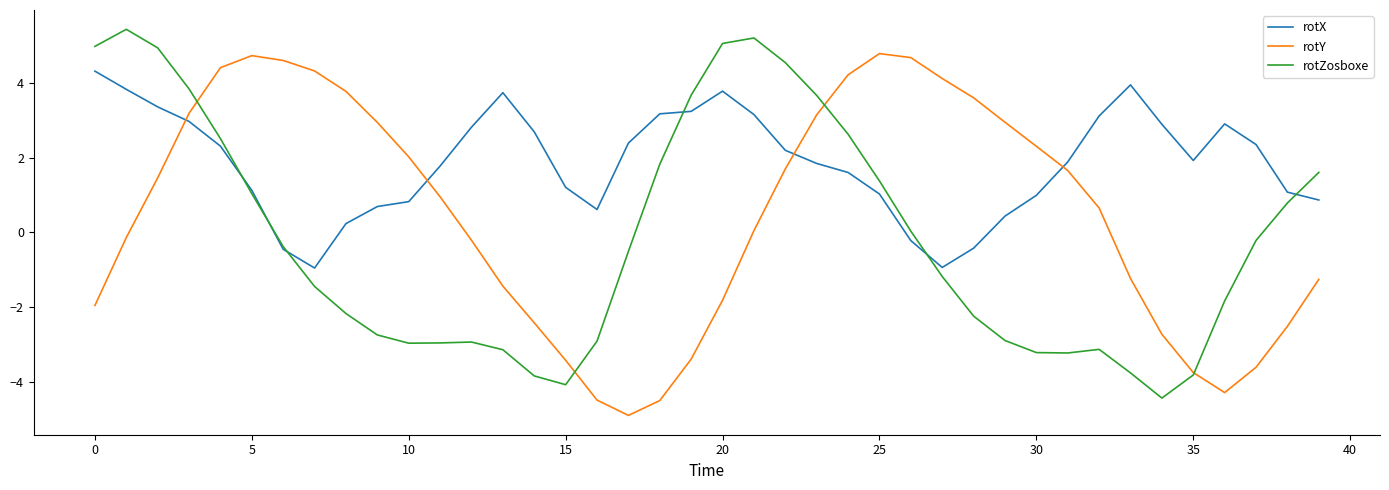

In rotX, how many points are higher than both neighbors (excluding endpoints)?

4